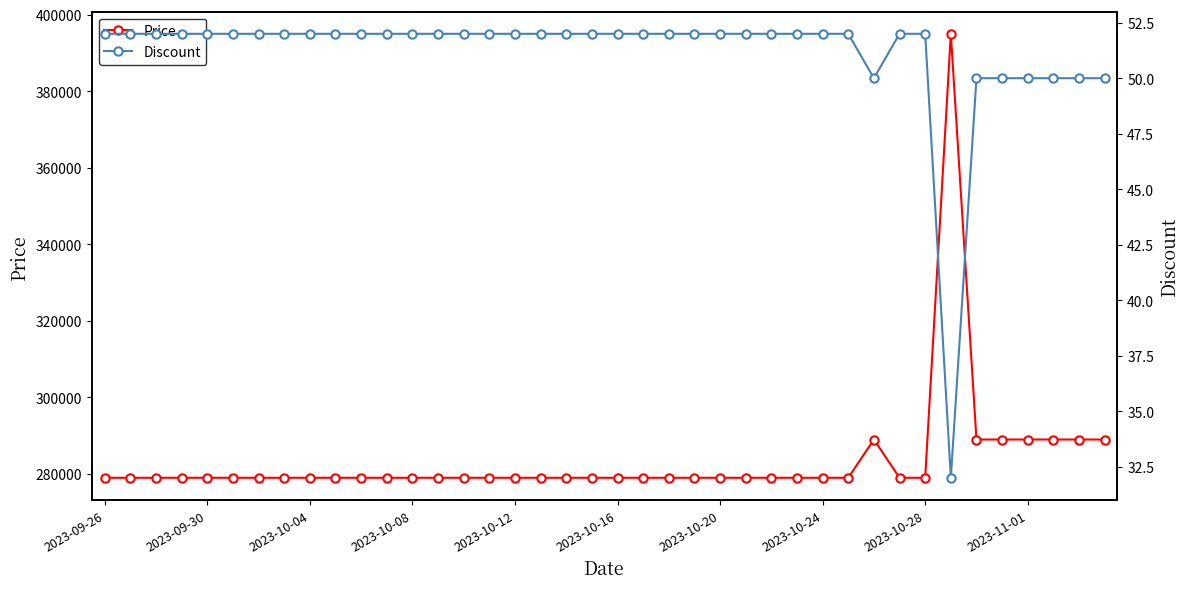

What is the average value of the Discount series?

51